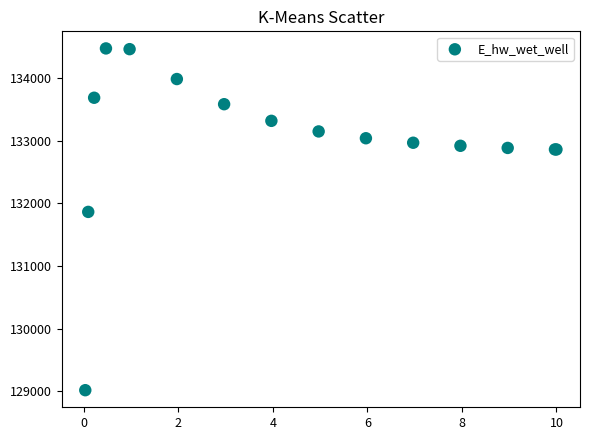

What Y value in the scatter plot is closest to 131745?

131864.1